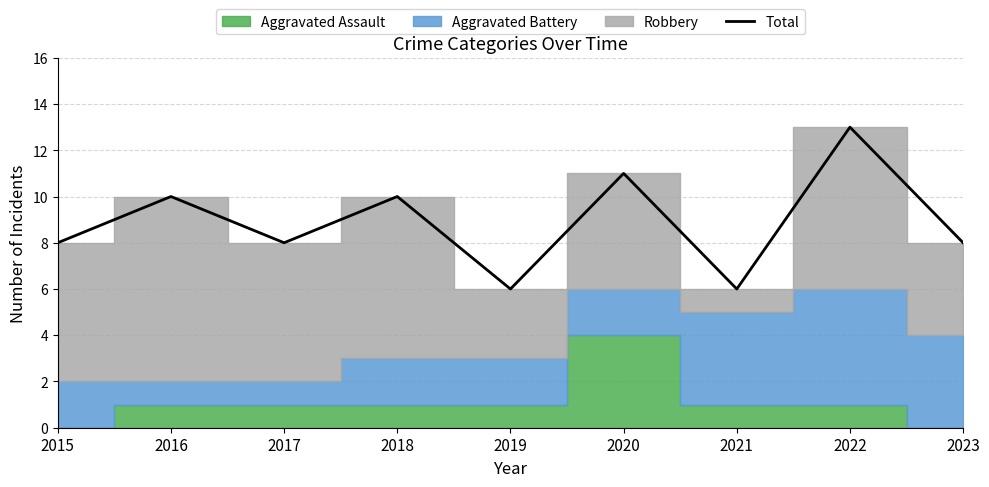

How many interior local valleys (lower than both neighbors) does the data have?

3